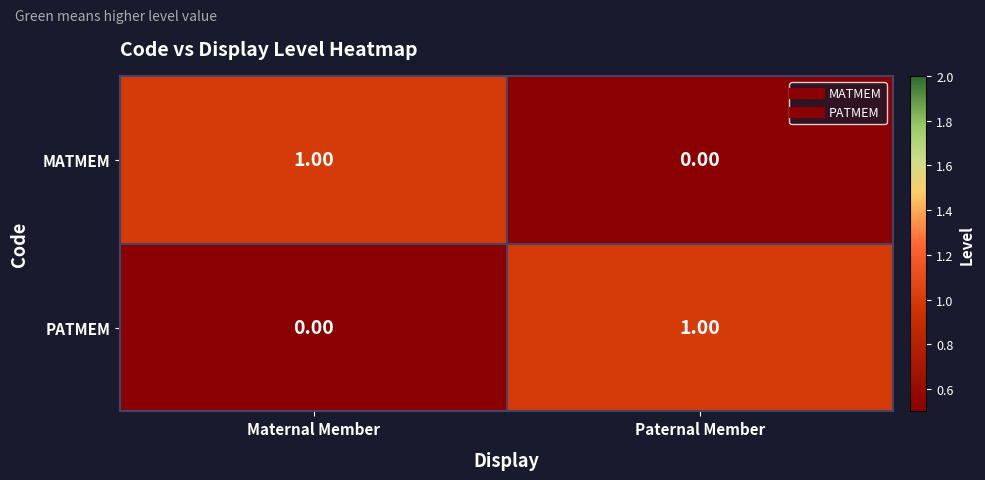

At which label does MATMEM reach its minimum?

Paternal Member